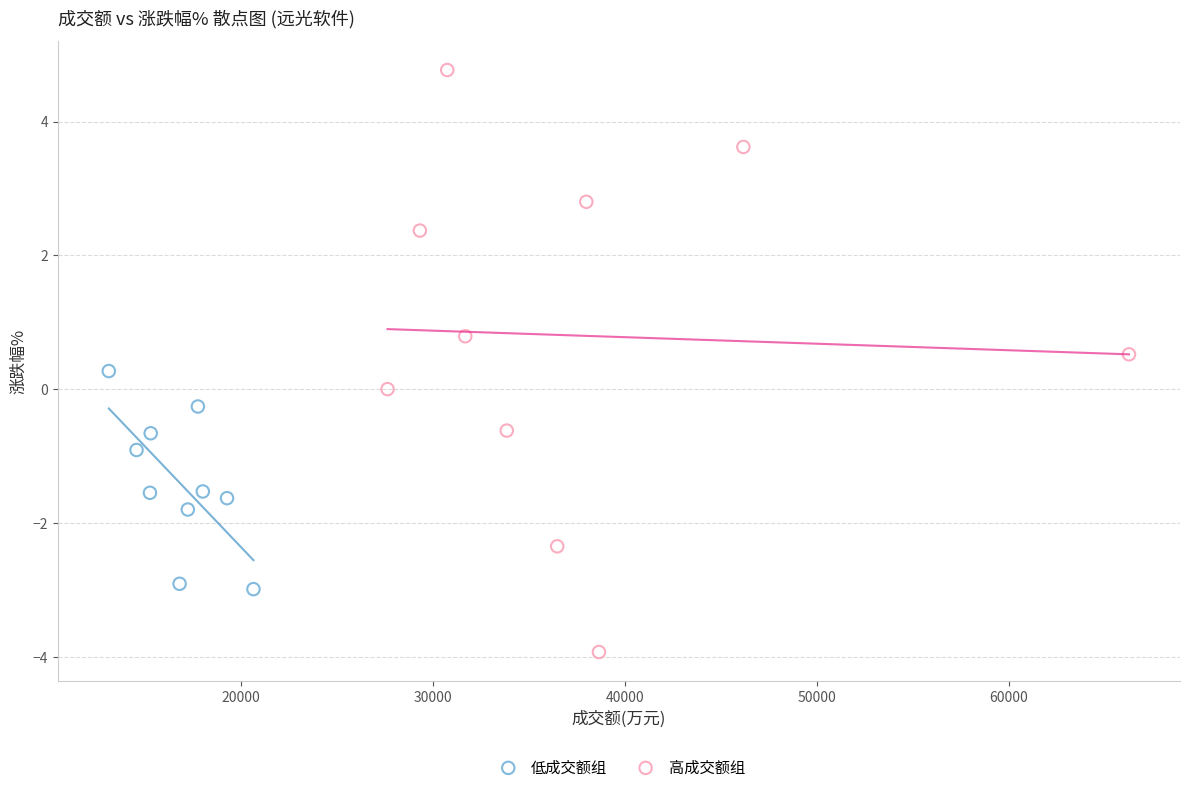

Which series has the largest Y range (max minus min)?

高成交额组